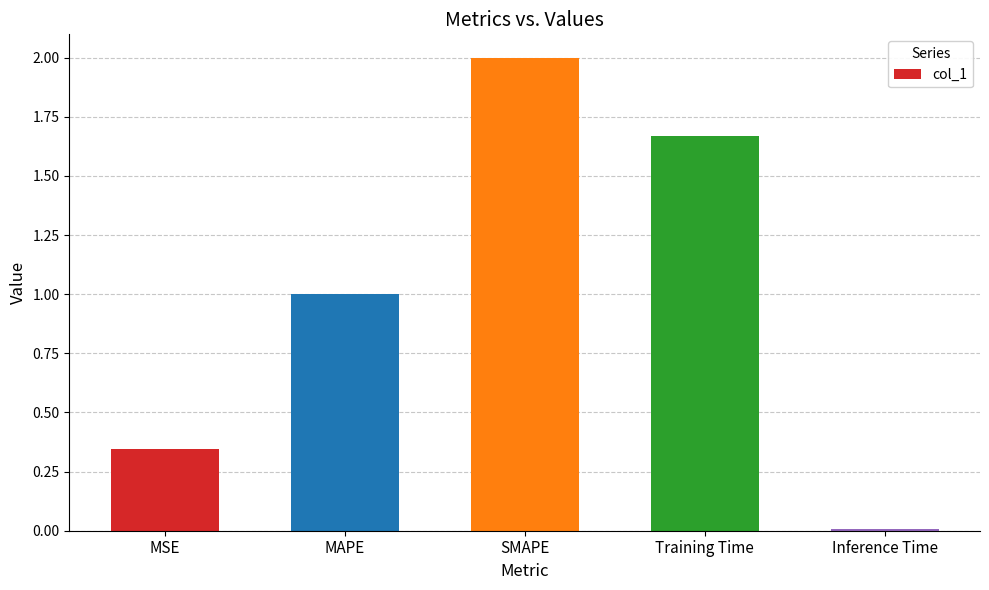

What is the difference between the values at Training Time and MSE?

1.3